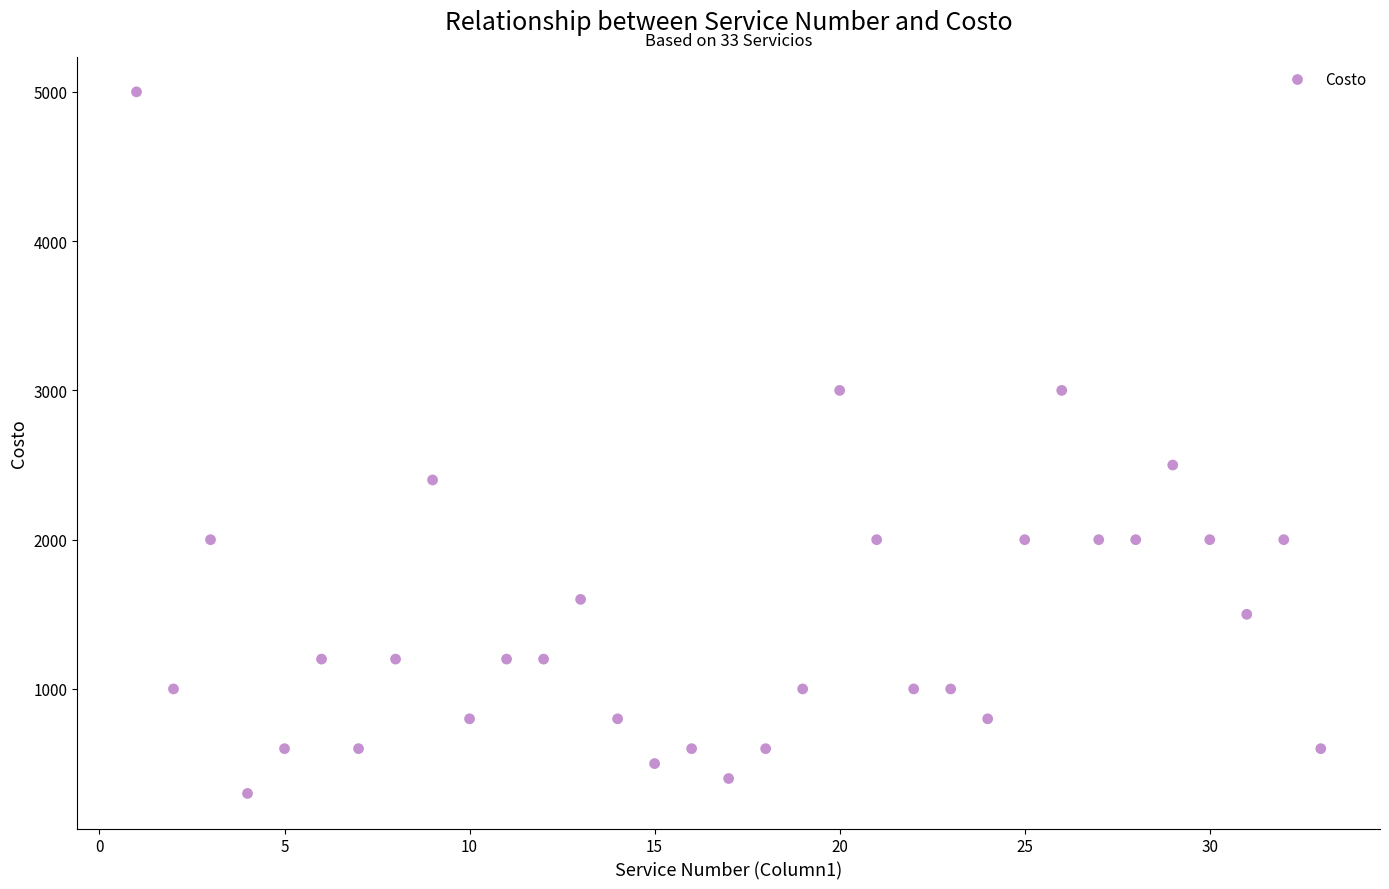

What is the range of Y values (max minus min)?

4700